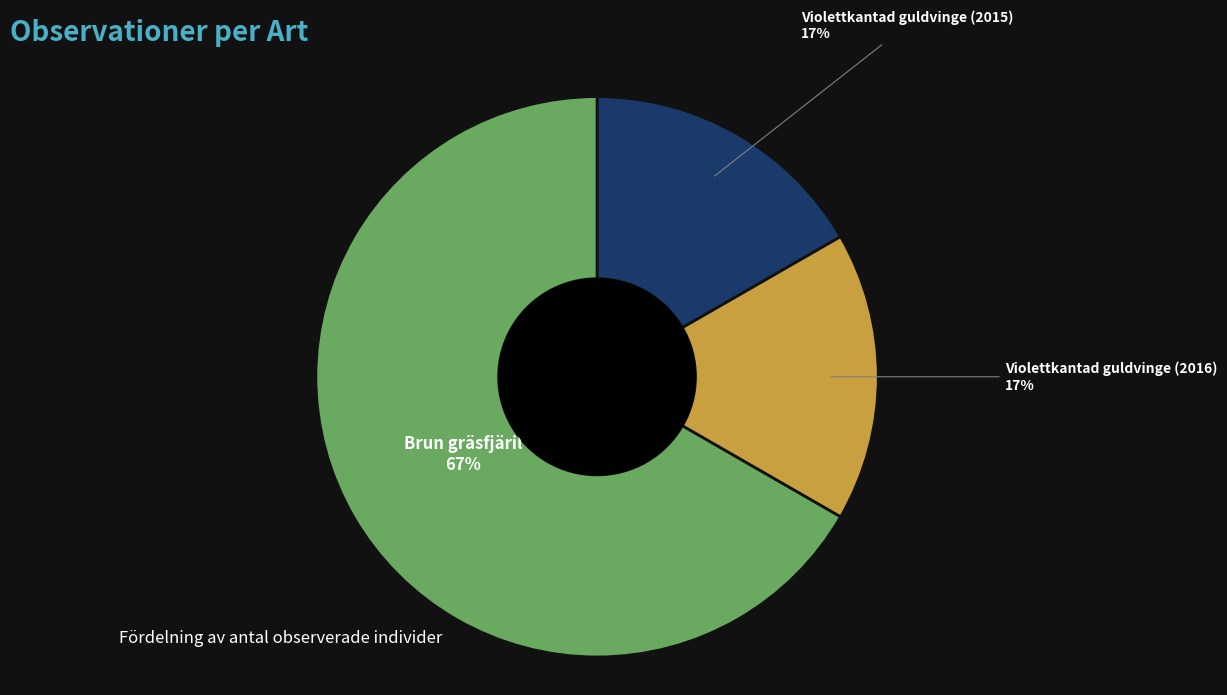

To the nearest percent, what is the average slice percentage?

33%